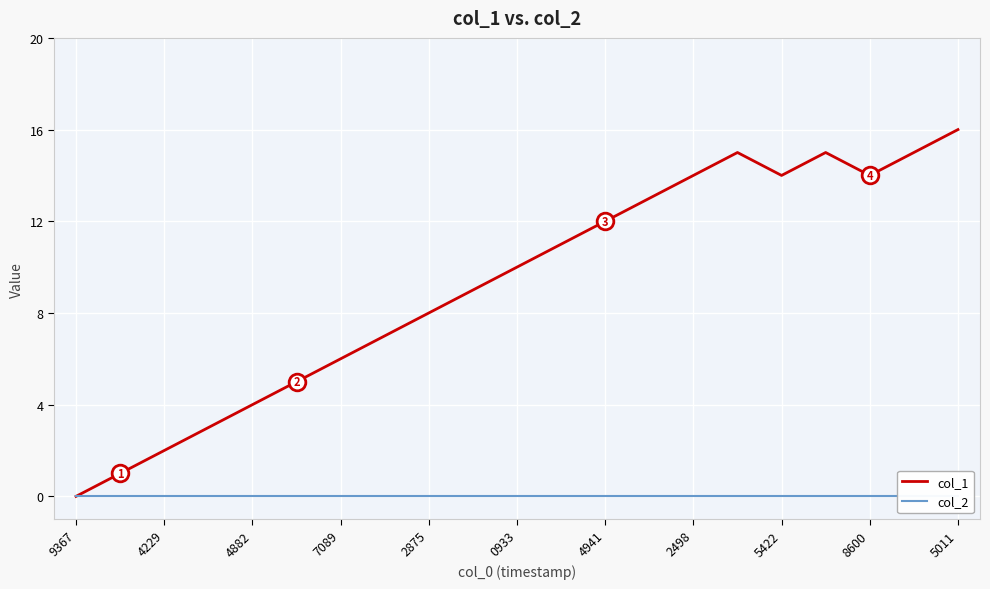

What is the label of the 6th point from the right?

15